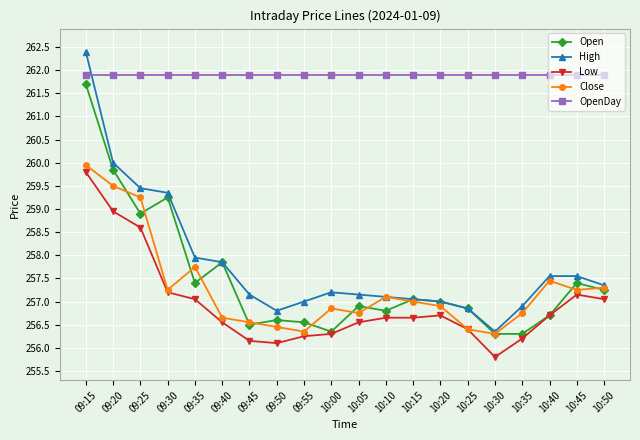

At how many categories does at least one series exceed 261?

20